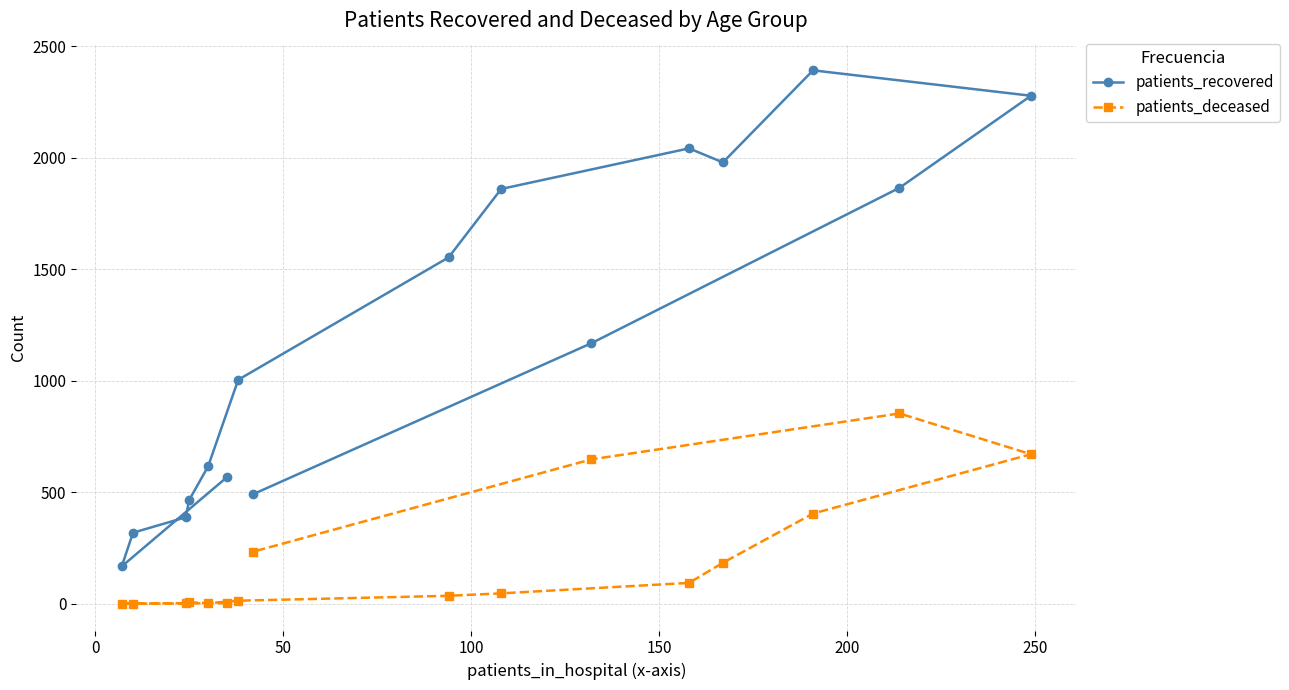

Does the chart display data point markers on the line(s)?

Yes